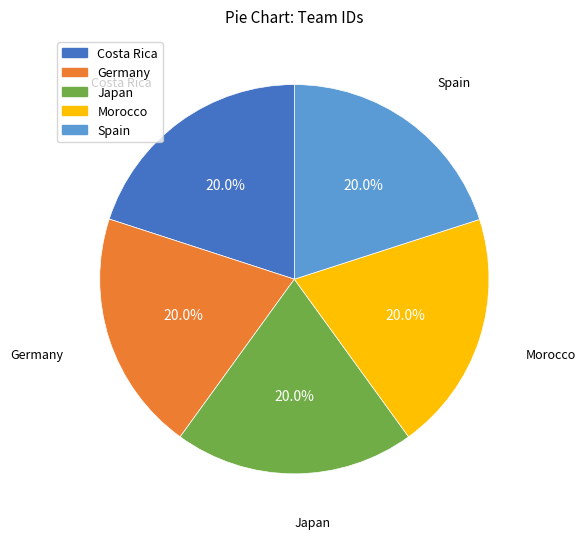

To the nearest percent, what portion does Germany represent?

20%